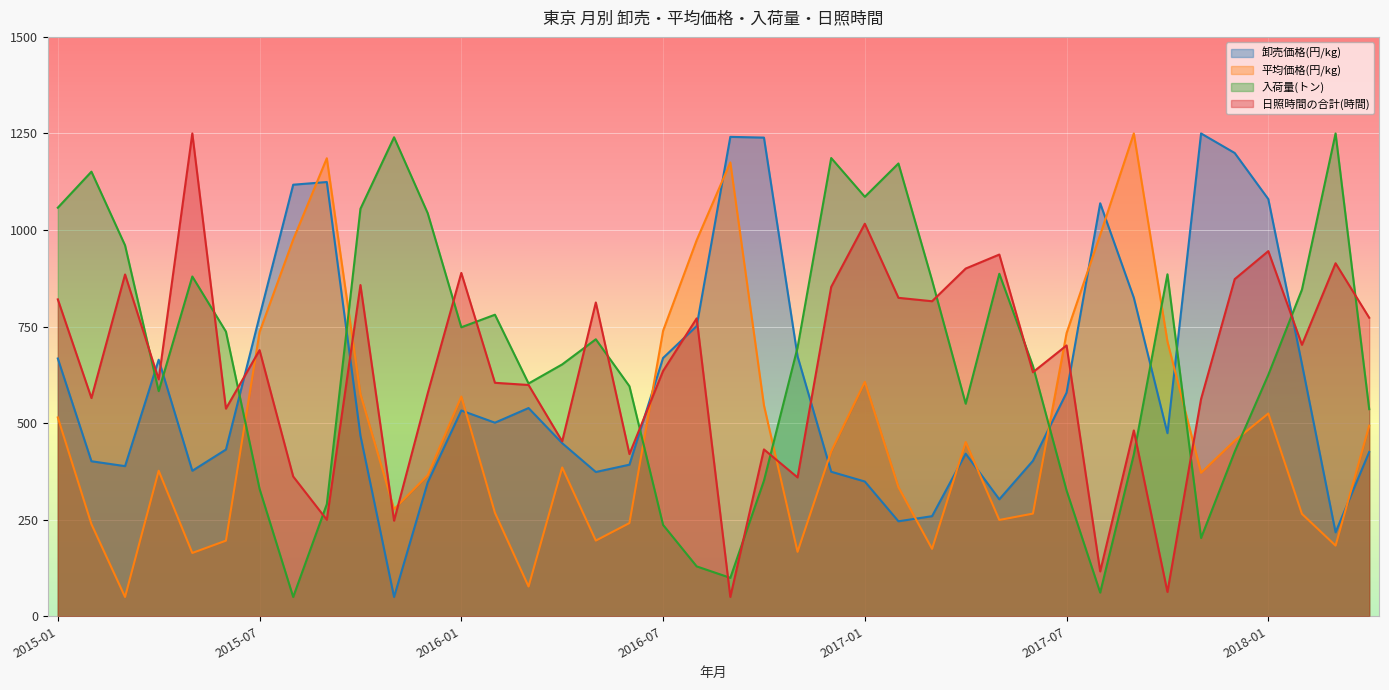

What is the approximate value of 入荷量(トン) at 2017-02?

1172.3